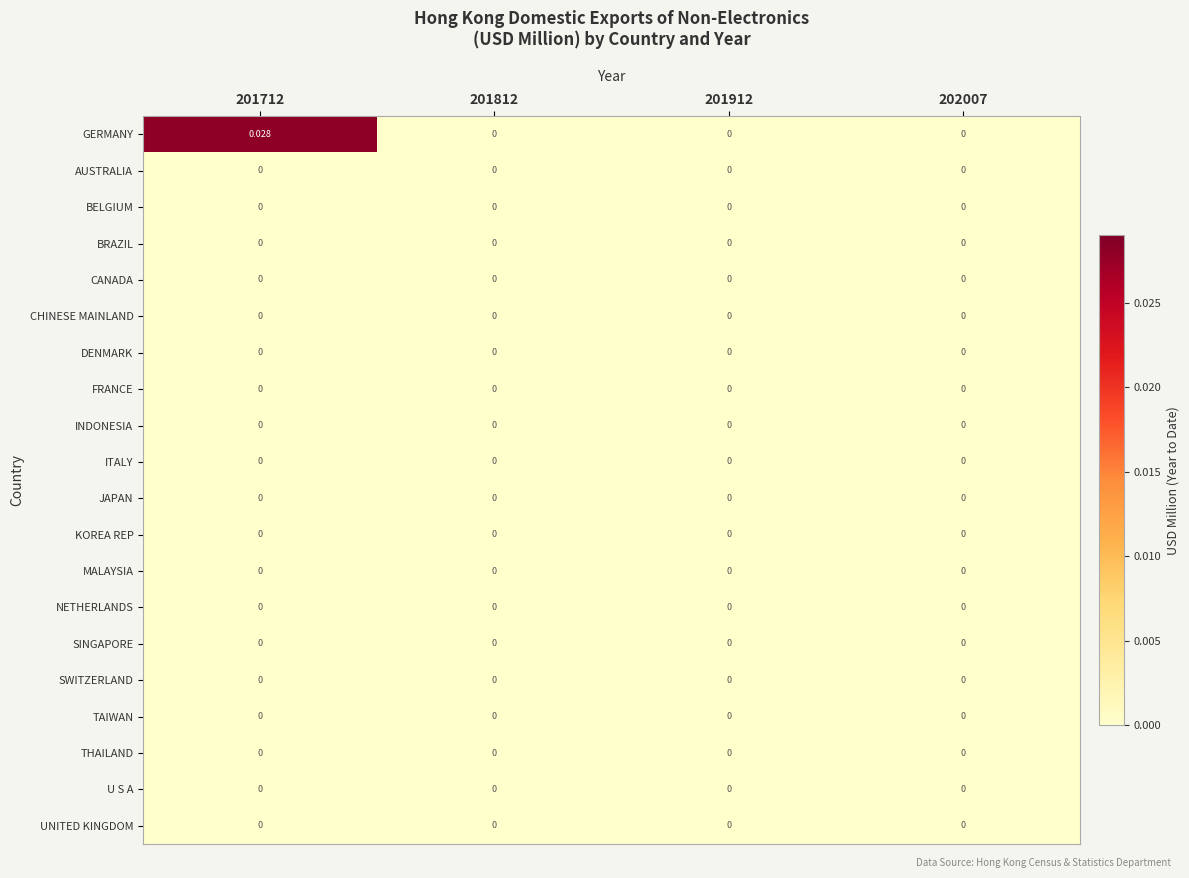

Which series has the widest spread of values?

GERMANY